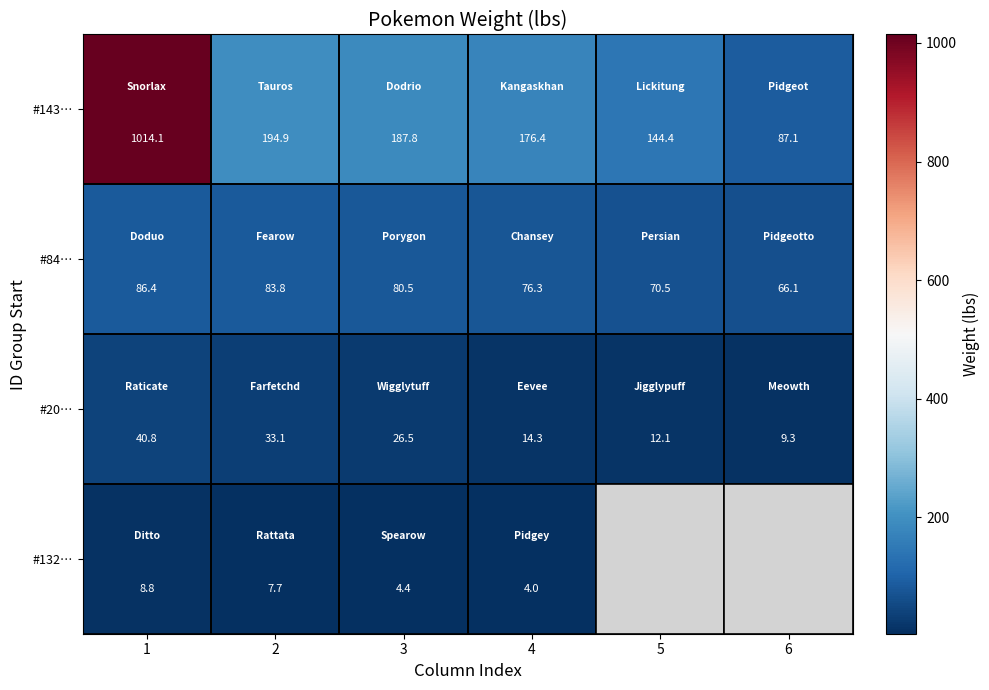

Which series changed the most between 2 and 3?

#143…